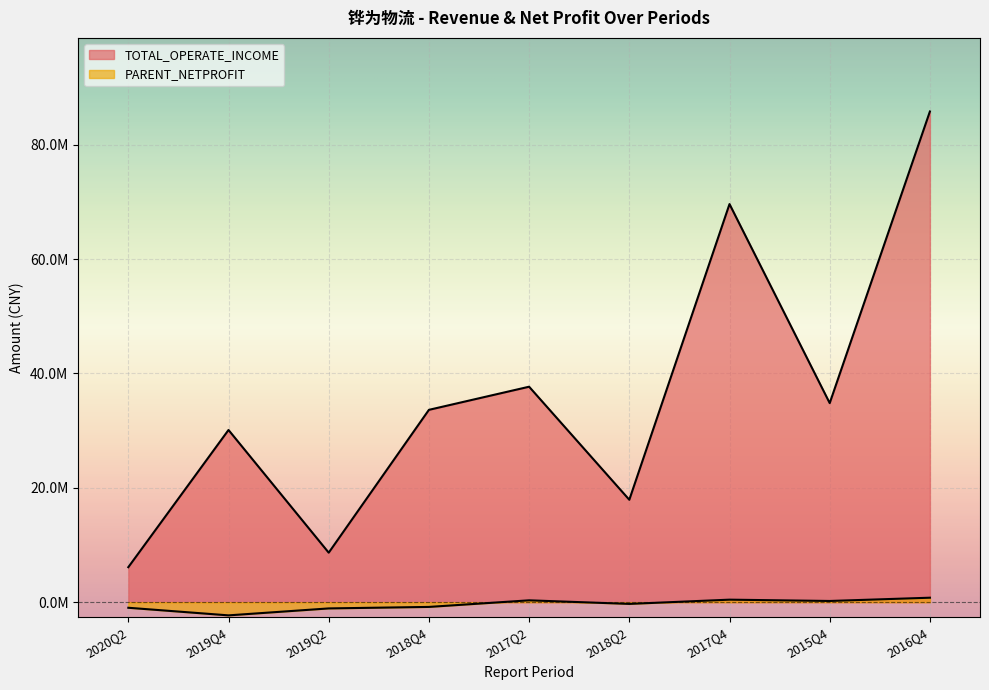

Reading left to right, list all the values displayed in this chart.

TOTAL_OPERATE_INCOME: 6125078.8	30116146.5	8660243.0	33635128.9	37678303.2	17911025.9	69614001.0	34811742.8	85800726.0
PARENT_NETPROFIT: -971541.4	-2300473.5	-1085976.6	-824379.8	329866.2	-297112.7	445152.7	215504.7	787463.9